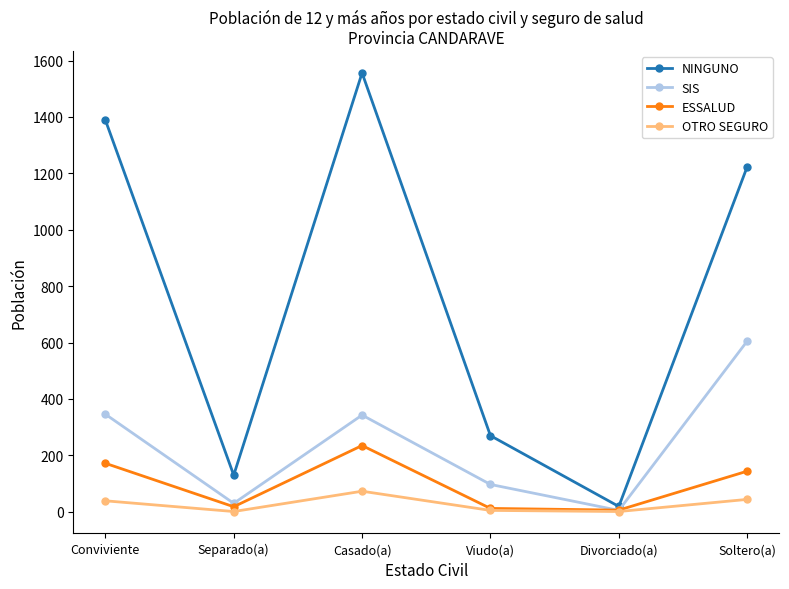

List the series in order of their peak value, highest first.

NINGUNO, SIS, ESSALUD, OTRO SEGURO